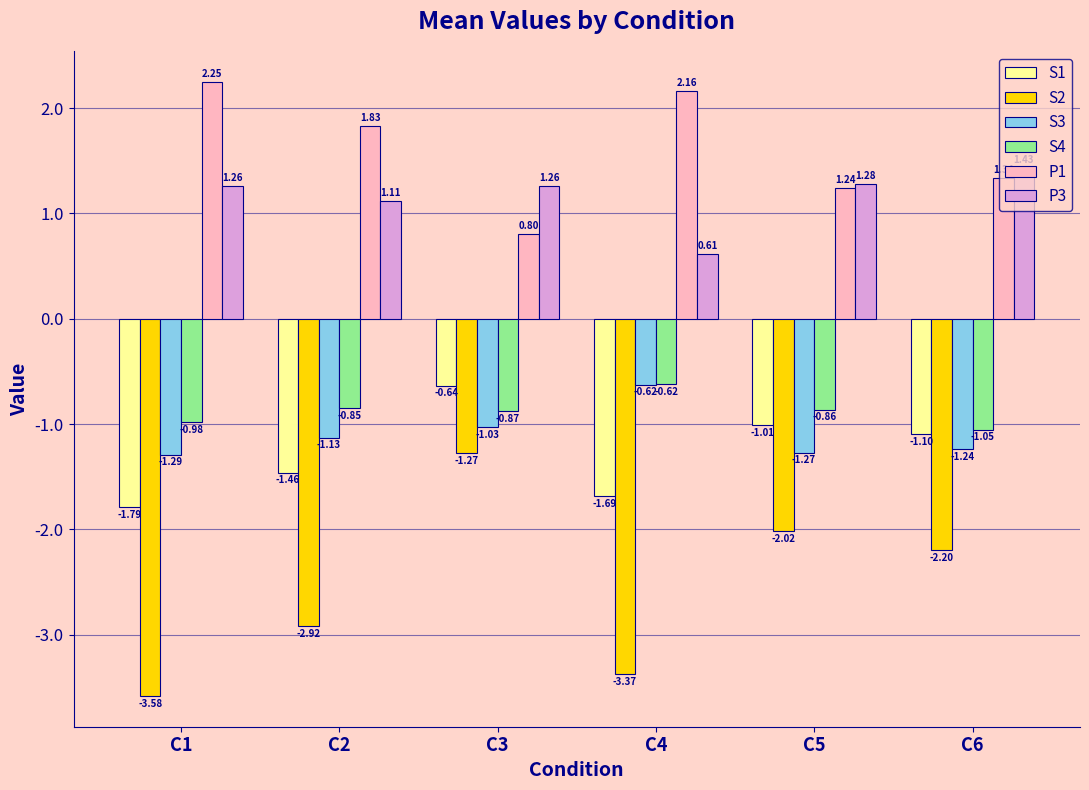

What are all the series names shown in the legend?

S1, S2, S3, S4, P1, P3